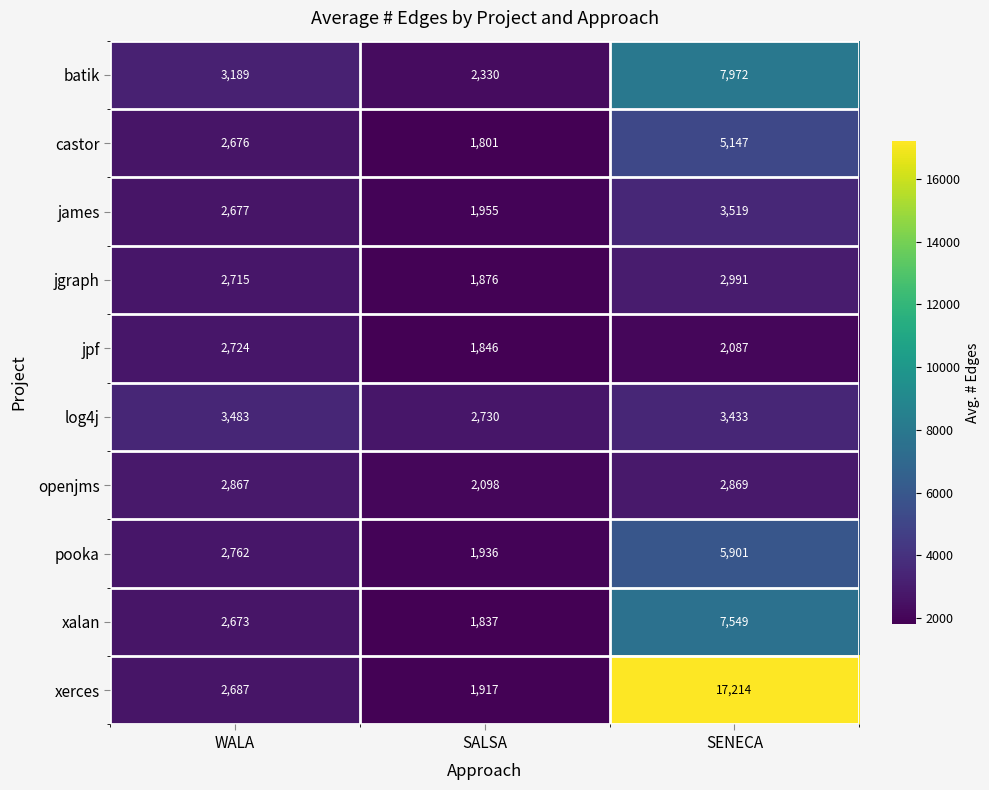

The castor series shows 2676 at WALA. True or false?

True